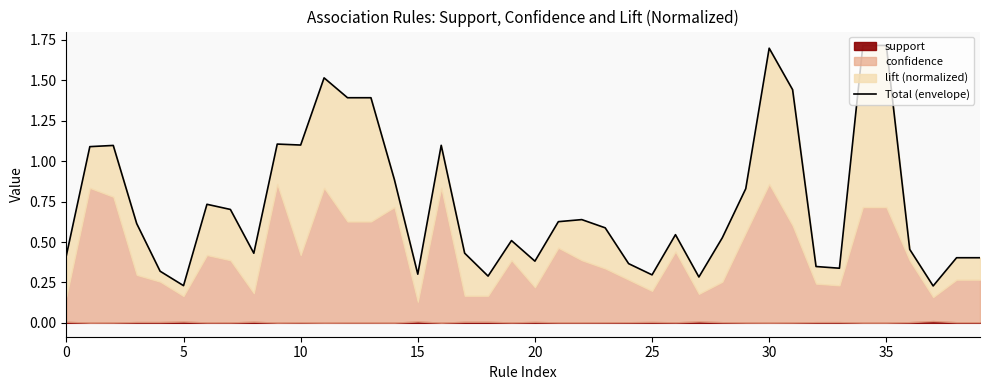

What is the label of the 33rd point from the left?

32